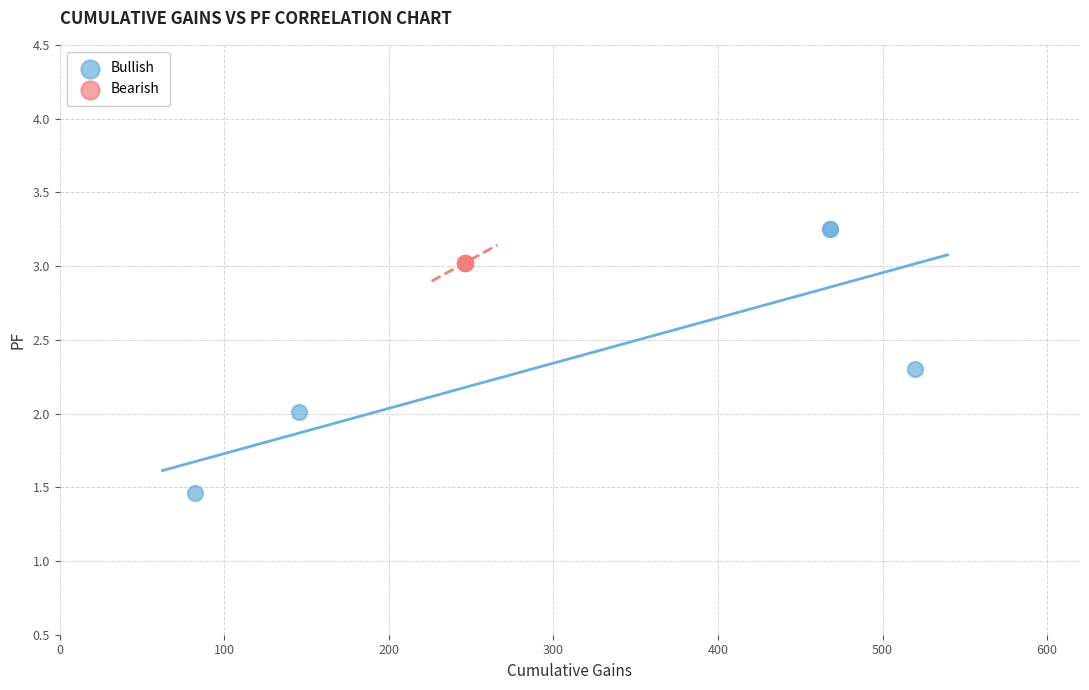

Which series reaches the minimum Y coordinate?

Bullish